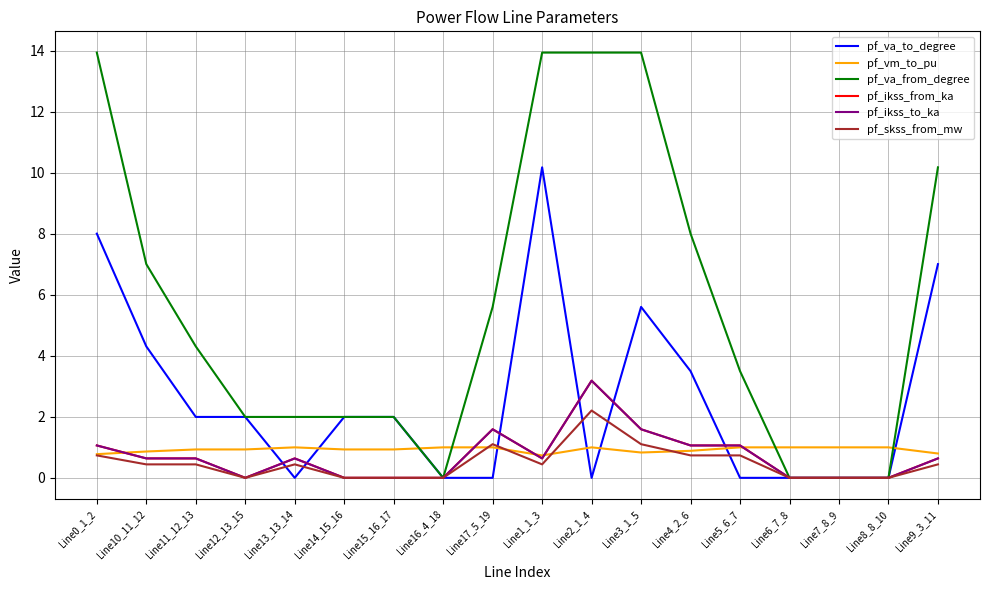

Does the chart have visible grid lines?

Yes